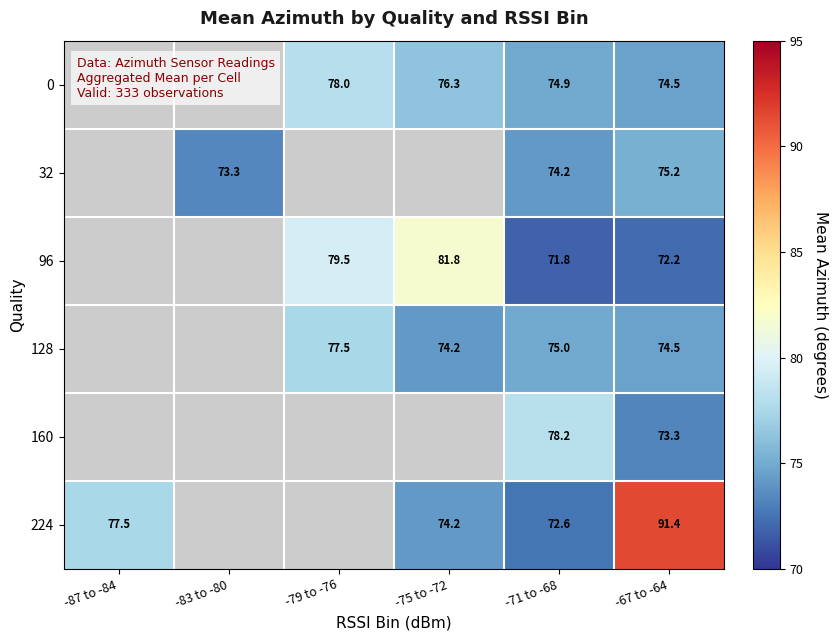

At -71 to -68, list the series in order from smallest to largest.

96, 224, 32, 0, 128, 160